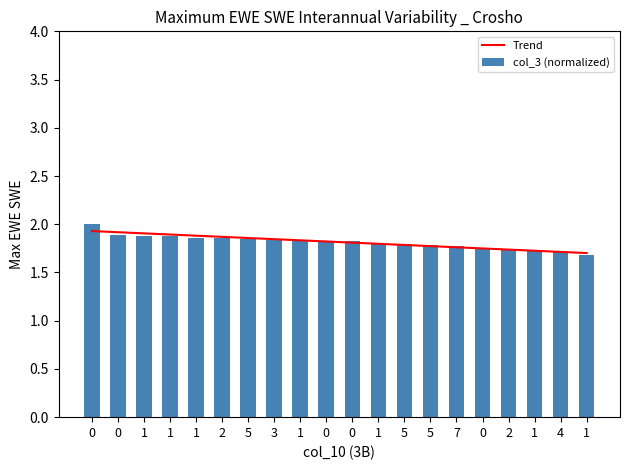

Read the col_3 (normalized) value at 3.

1.8